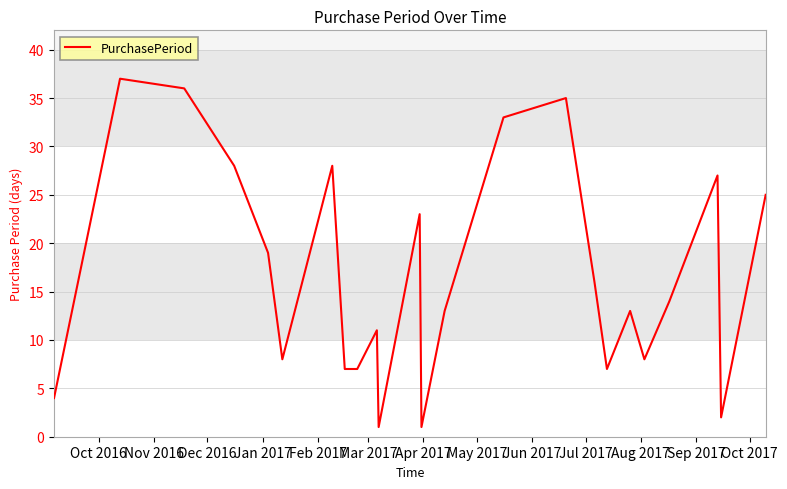

What is the difference between the maximum and minimum values?

36